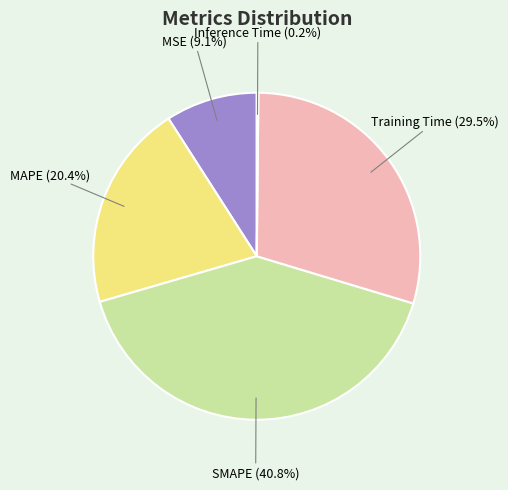

Which has a higher value, SMAPE or MSE?

SMAPE